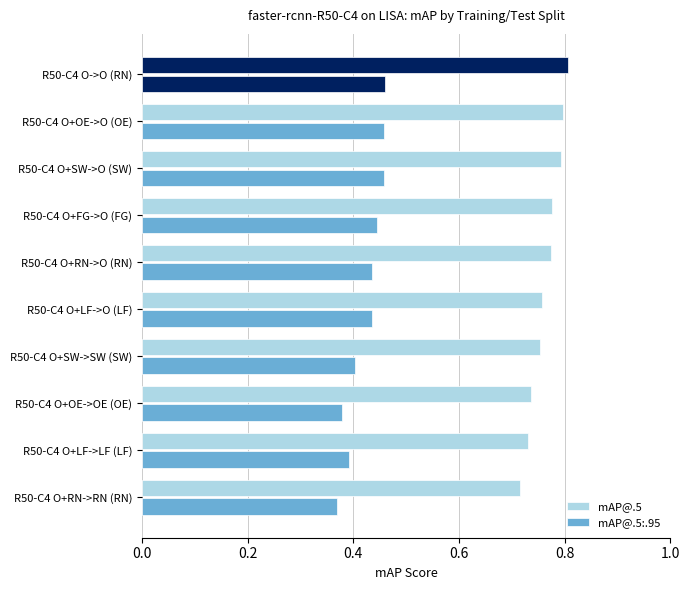

How many data points does each series have?

10